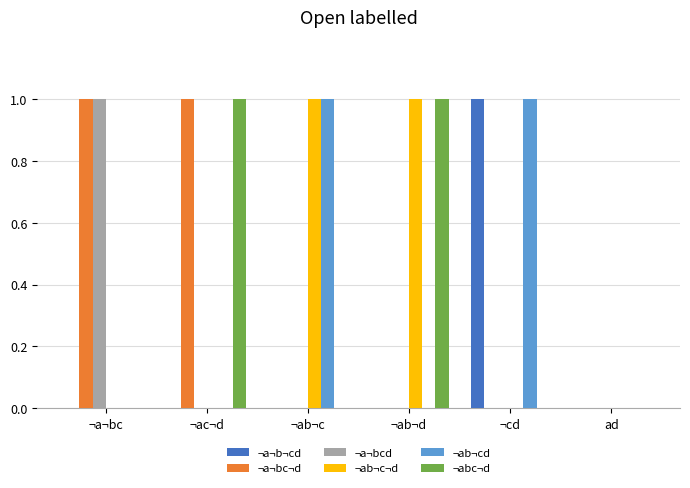

Is it true that ¬a¬b¬cd equals 1 at ¬cd?

True